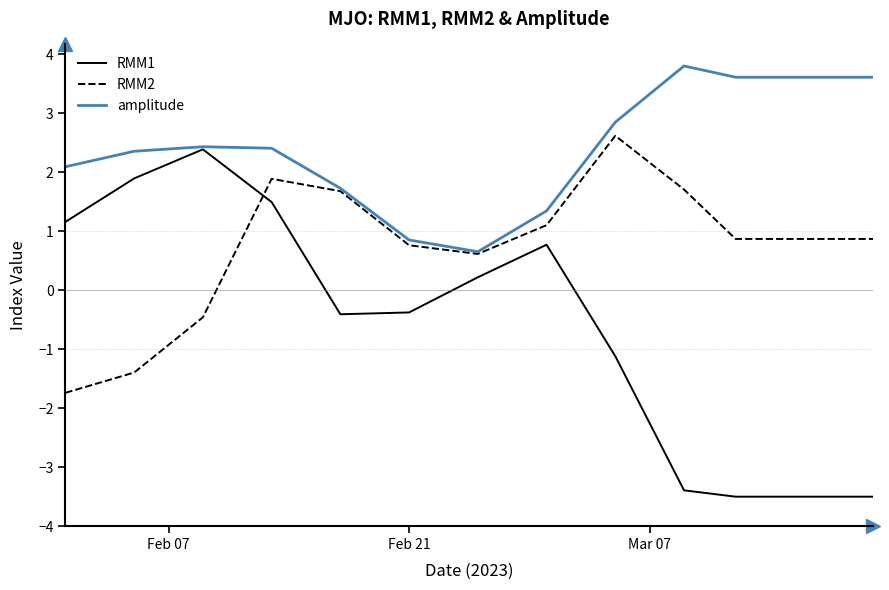

Which series has the largest range (max minus min)?

RMM1